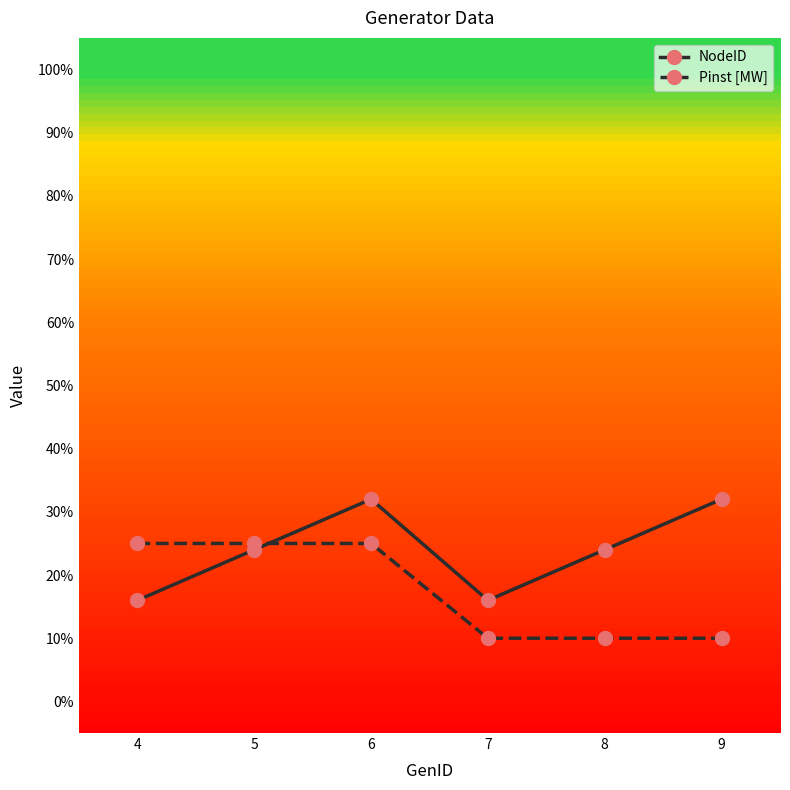

What is the value of the NodeID point at the 4th from the left?

16